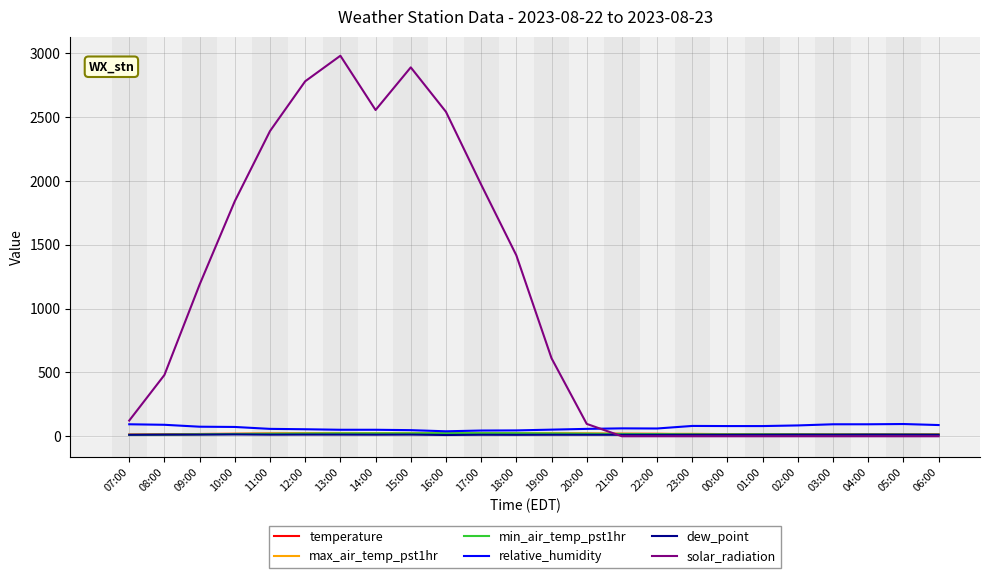

At which label does min_air_temp_pst1hr first exceed 17?

10:00